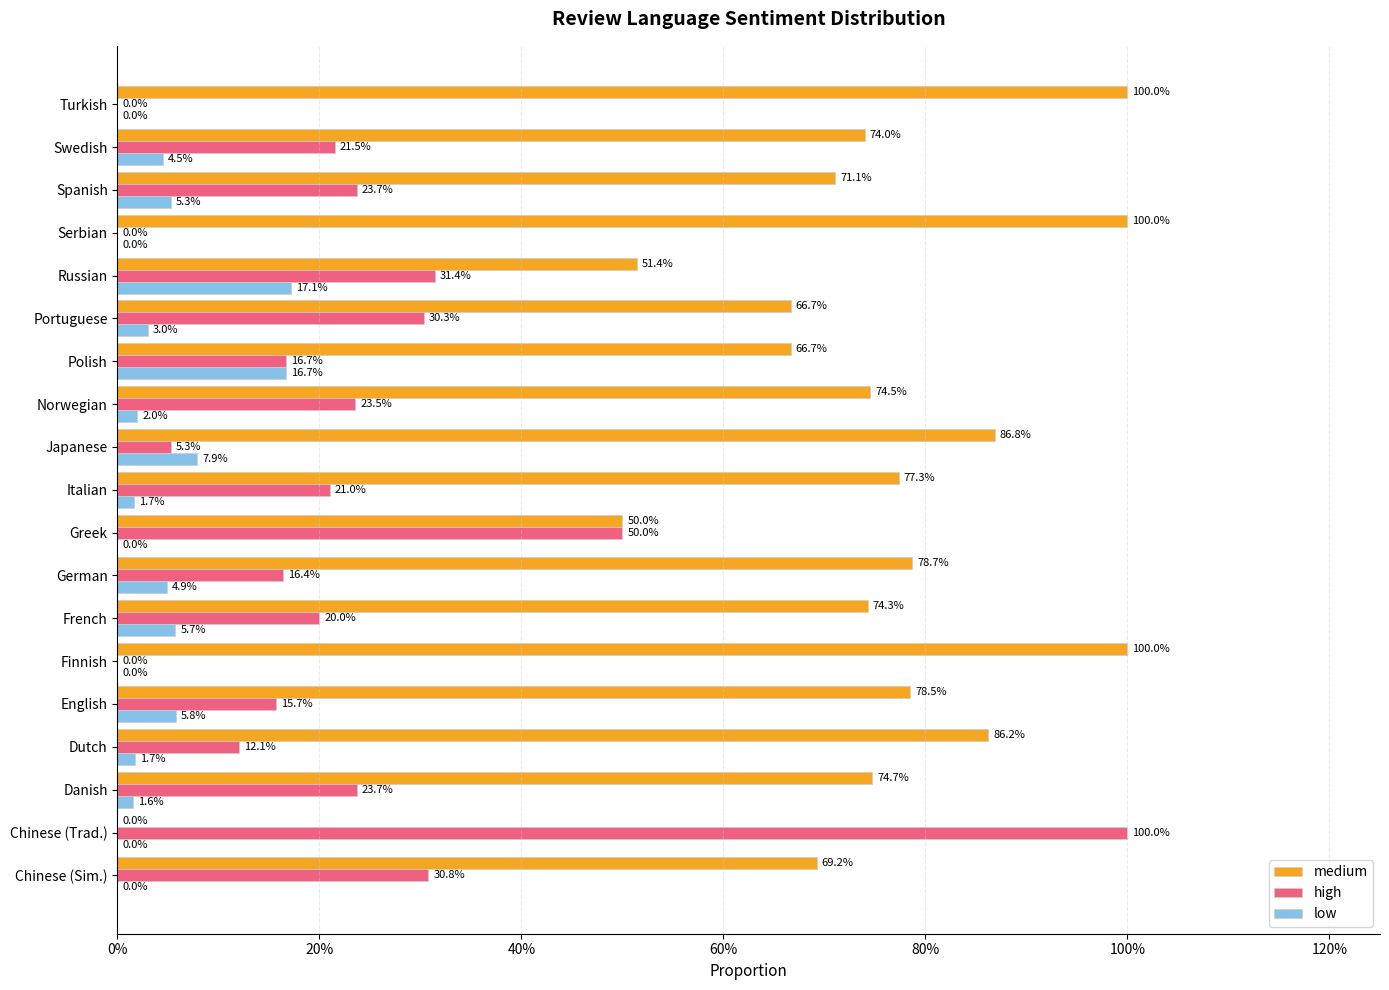

What are all the series names shown in the legend?

medium, high, low